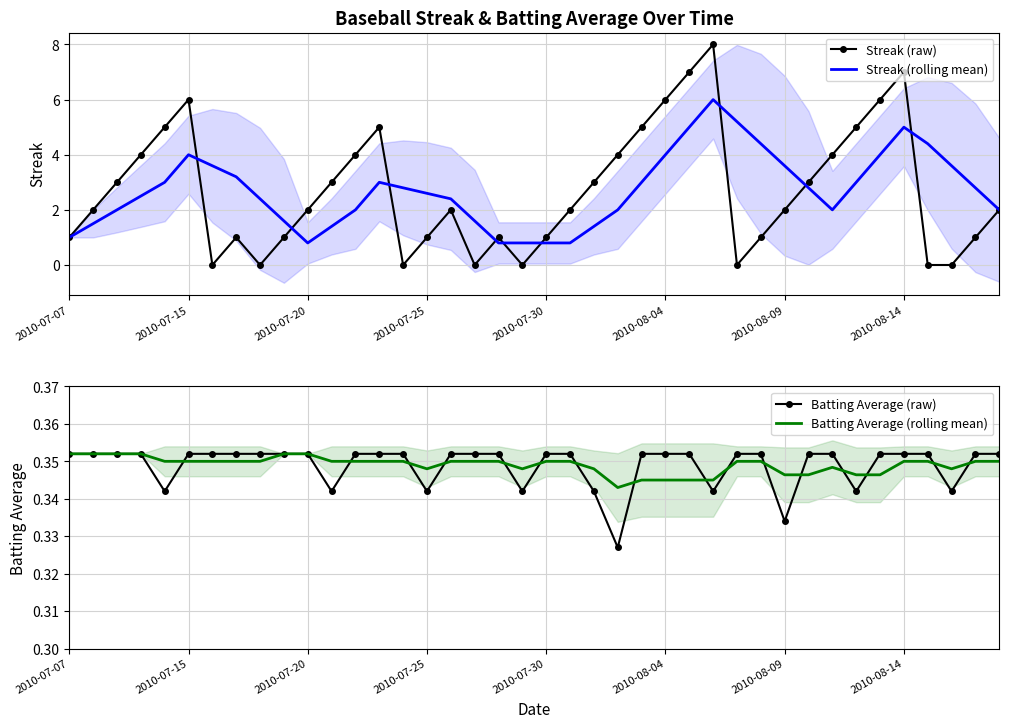

Which series has the largest total across all categories?

Streak (rolling mean)